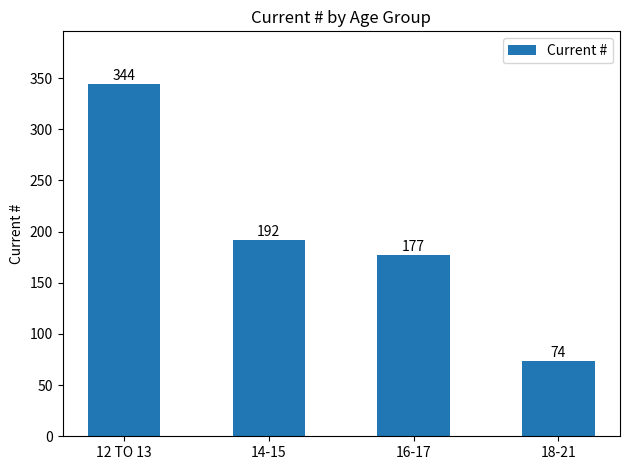

What is the label of the 4th bar from the left?

18-21